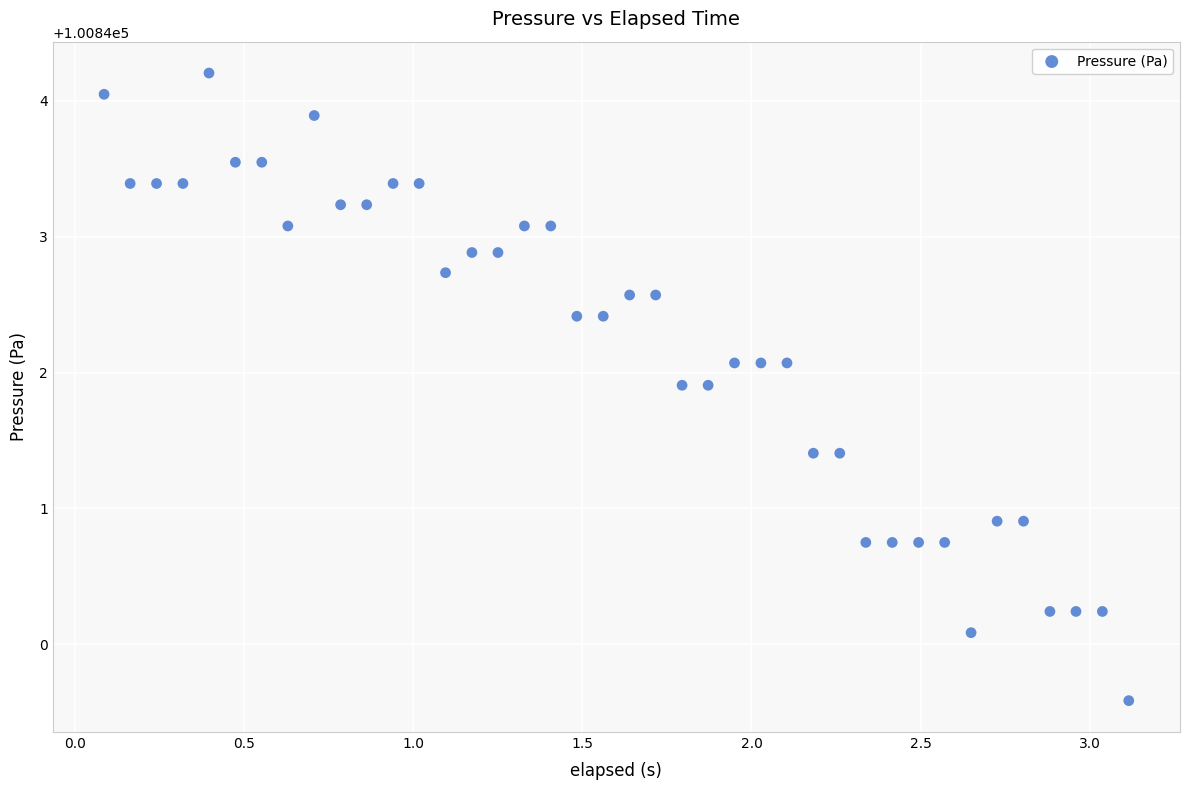

What is the range of Y values (max minus min)?

4.6